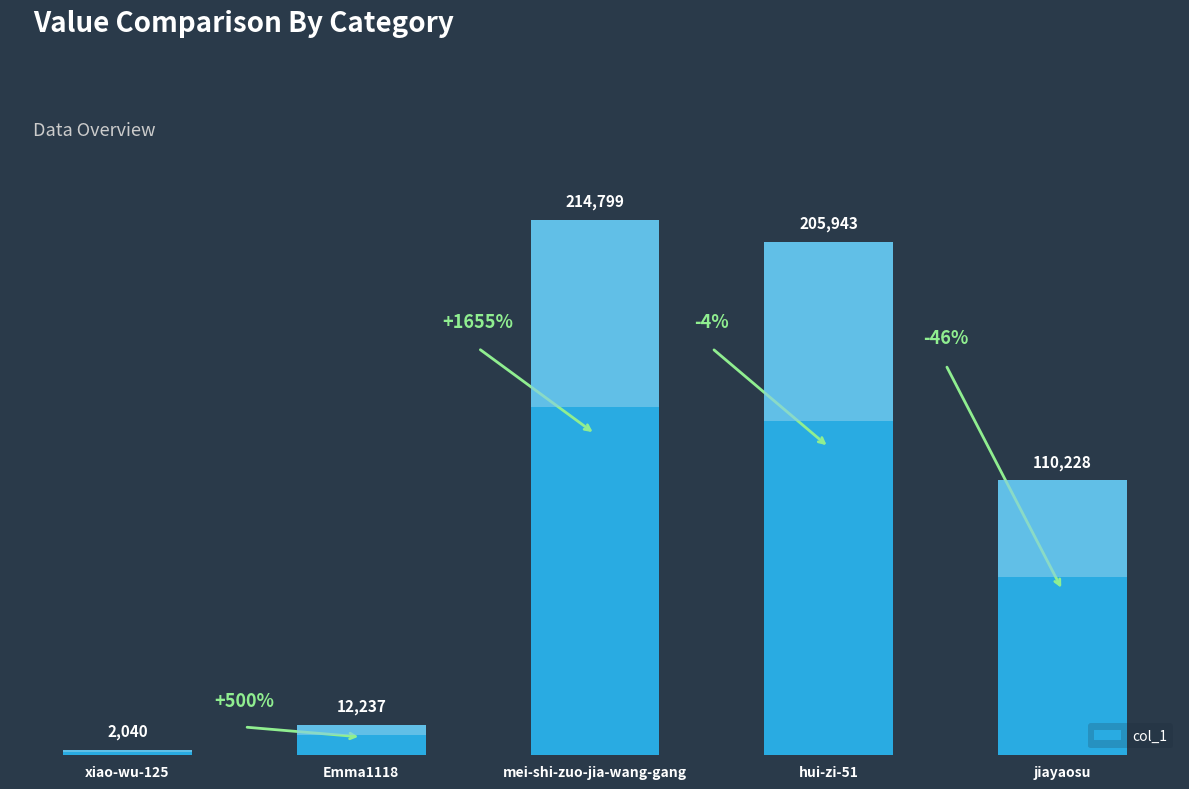

Approximately how many times larger is the value at mei-shi-zuo-jia-wang-gang compared to Emma1118?

17.6